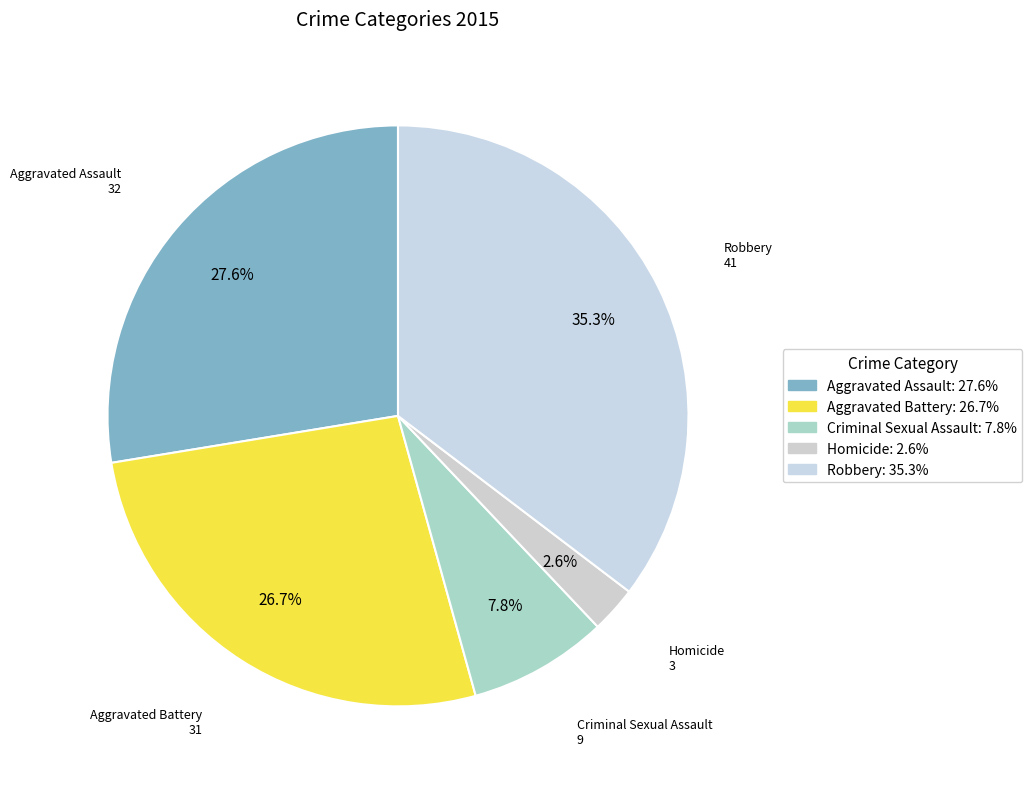

How many slices are in this pie chart?

5